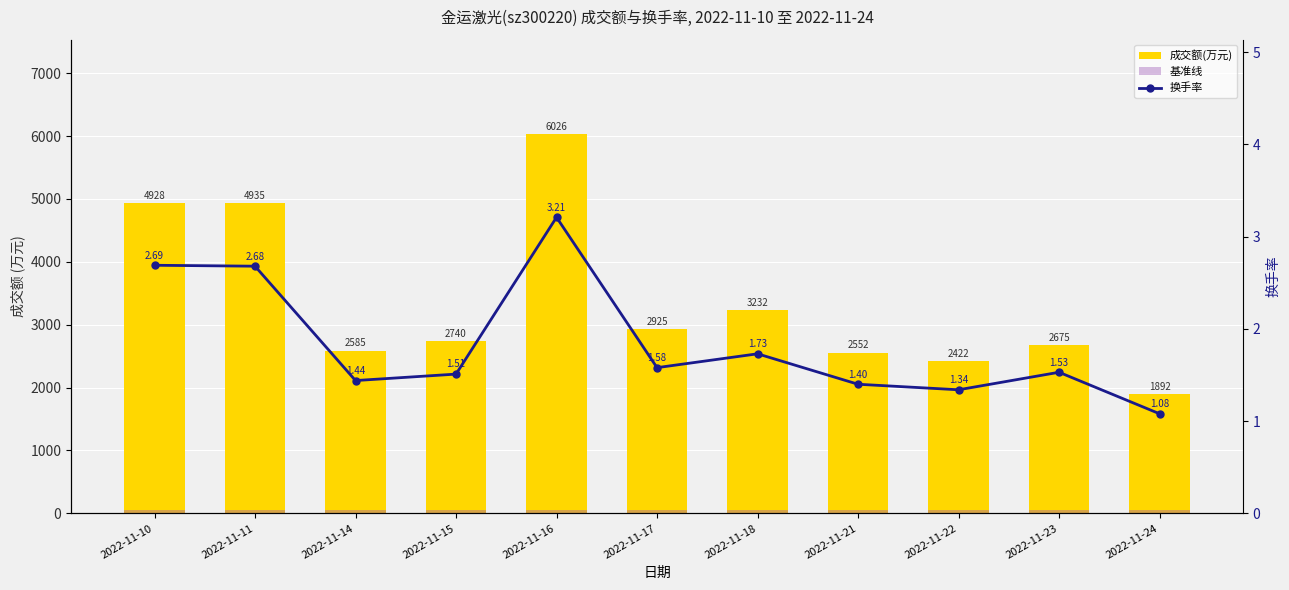

Where is 换手率 nearest to the value 2?

2022-11-18